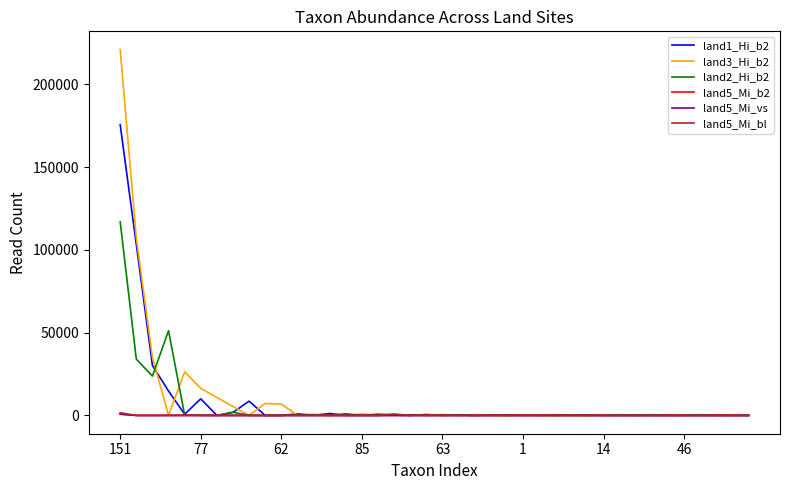

What is the greatest value displayed?

221005